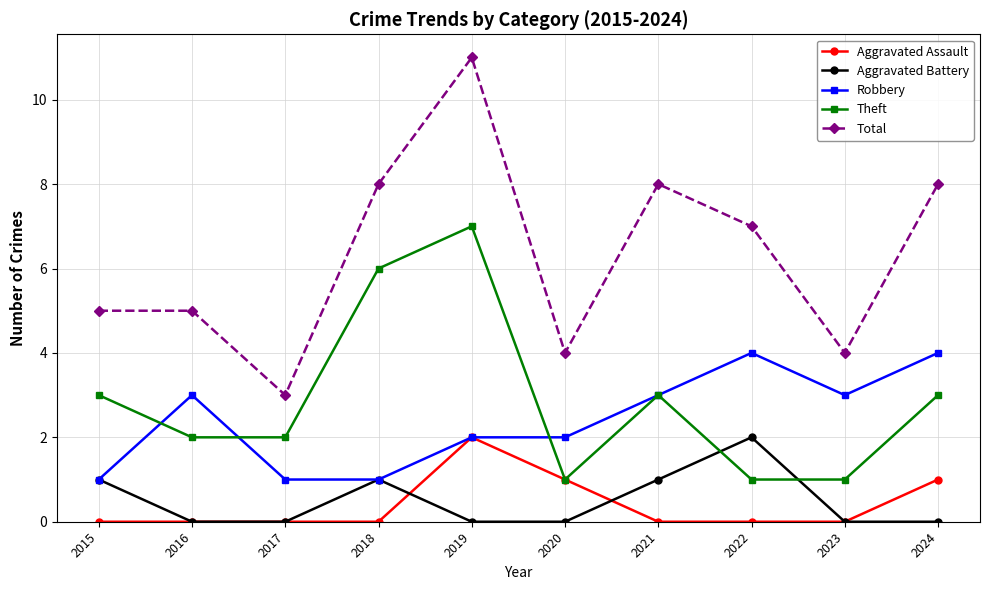

Reading left to right, transcribe all the data shown in this chart.

Aggravated Assault: 0	0	0	0	2	1	0	0	0	1
Aggravated Battery: 1	0	0	1	0	0	1	2	0	0
Robbery: 1	3	1	1	2	2	3	4	3	4
Theft: 3	2	2	6	7	1	3	1	1	3
Total: 5	5	3	8	11	4	8	7	4	8